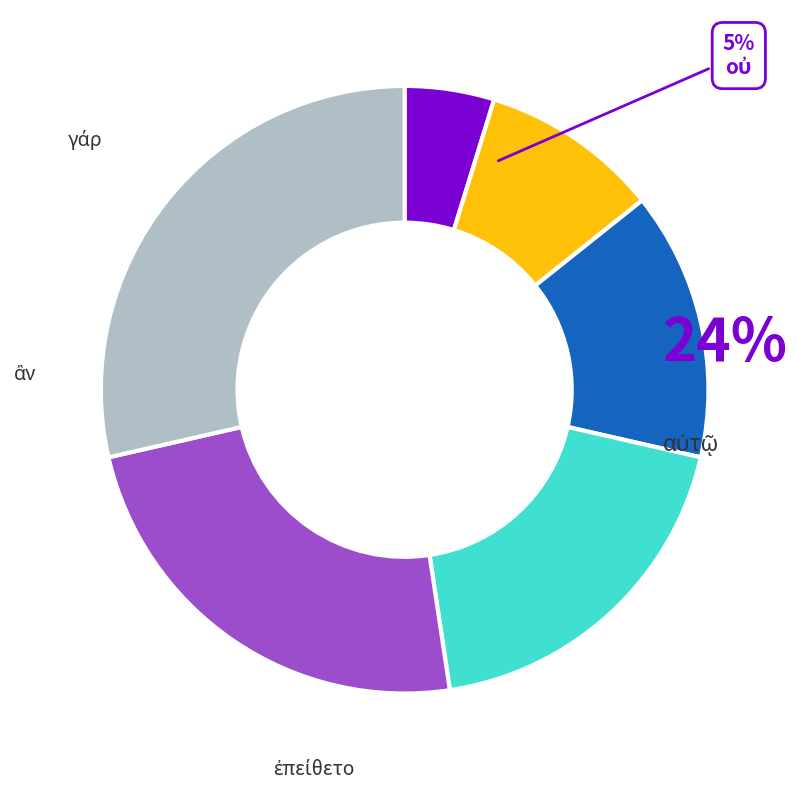

How many slices are in this pie chart?

6